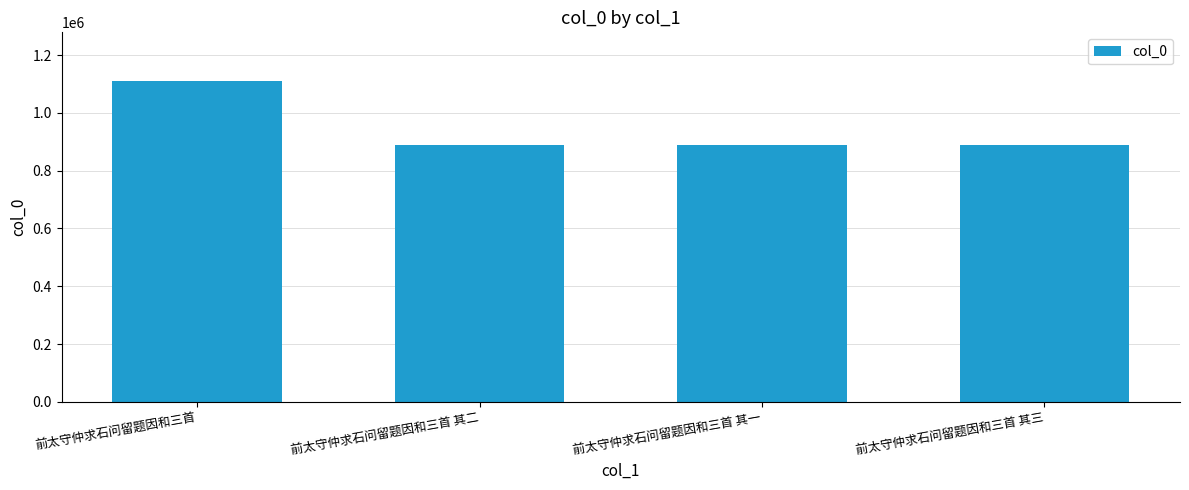

What is the difference between the maximum and minimum values?

222979